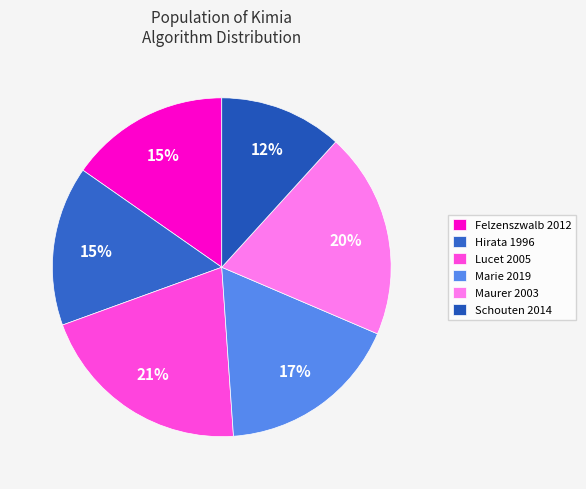

Count the number of slices in the pie.

6